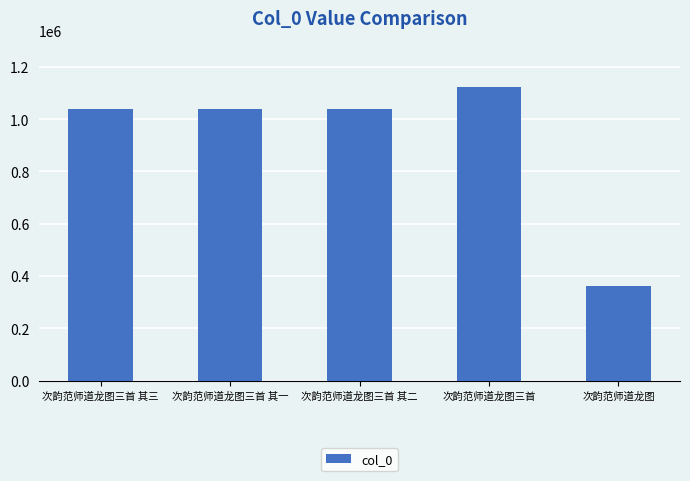

The chart shows a value of 1673399 at 次韵范师道龙图三首. True or false?

False